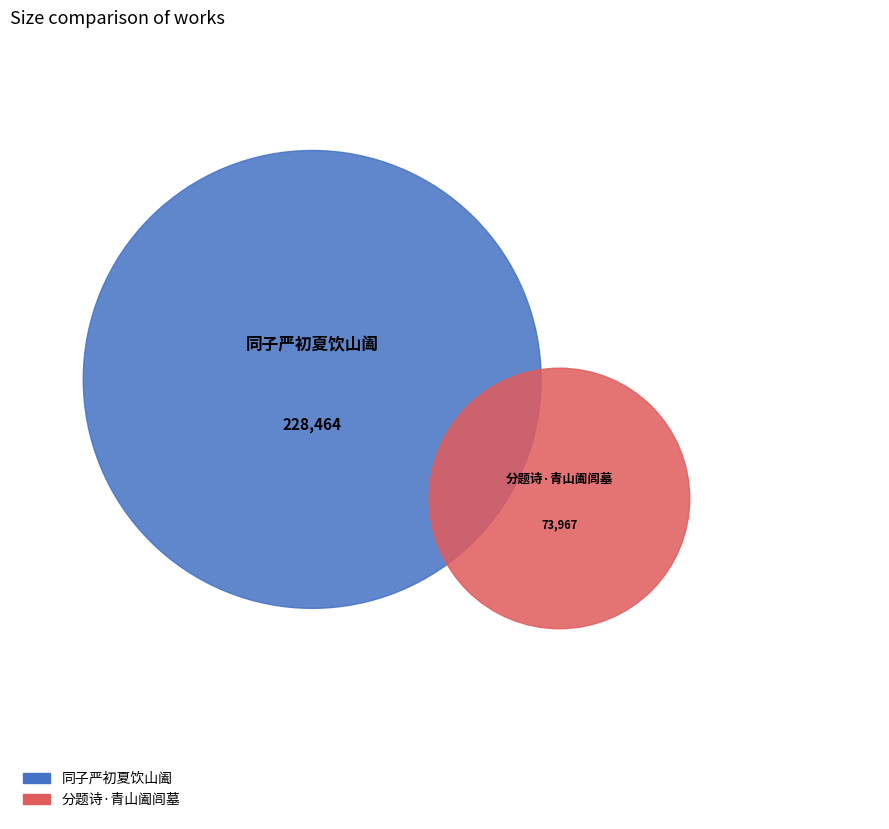

What is the smallest slice in the pie chart?

分题诗·青山阖闾墓